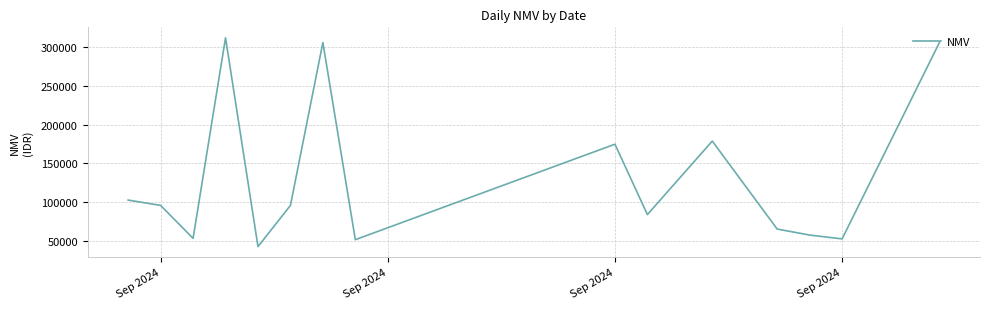

What is the difference between the maximum and minimum values?

268937.5